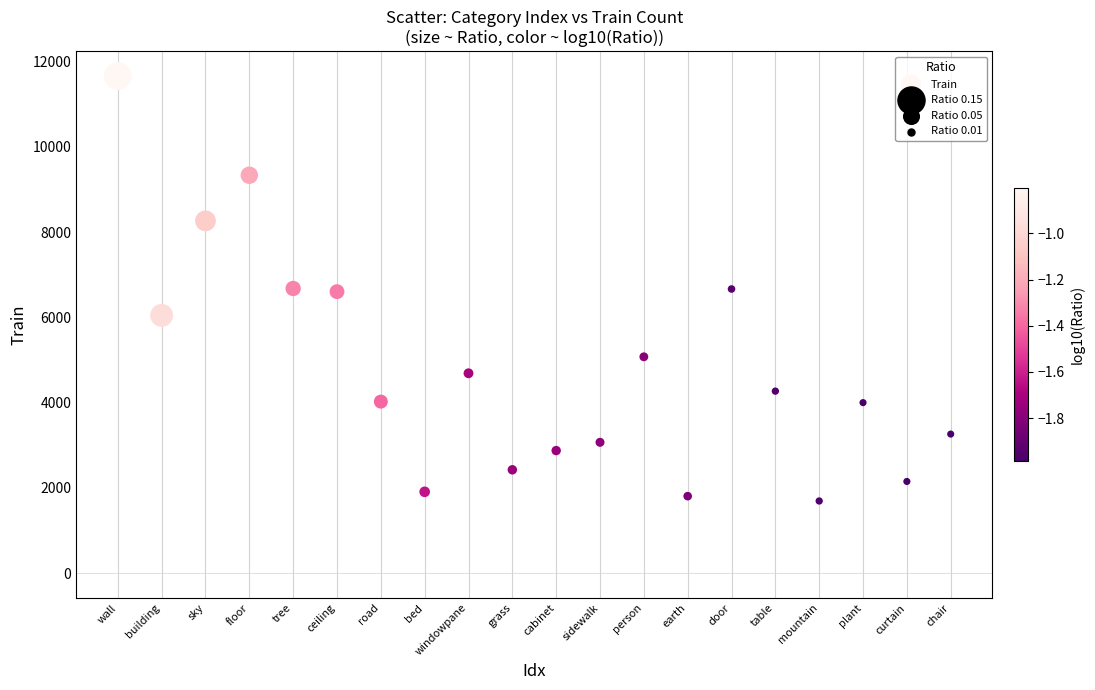

What is the range of X values (max minus min)?

19